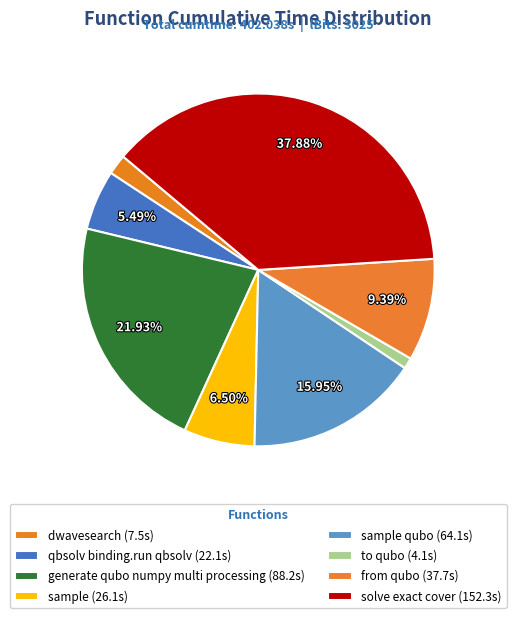

To the nearest percent, what is the average slice percentage?

12%